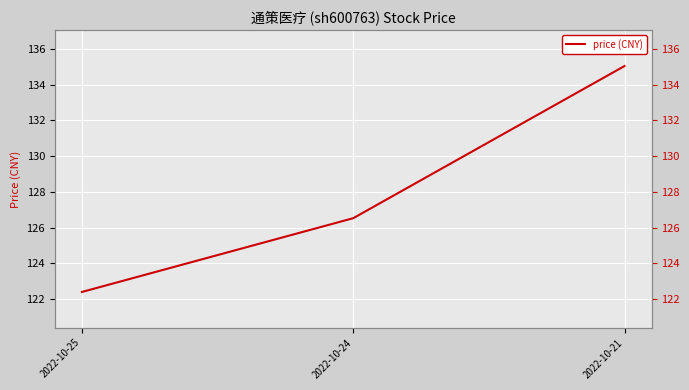

Rank the categories by value from highest to lowest.

2022-10-21, 2022-10-24, 2022-10-25